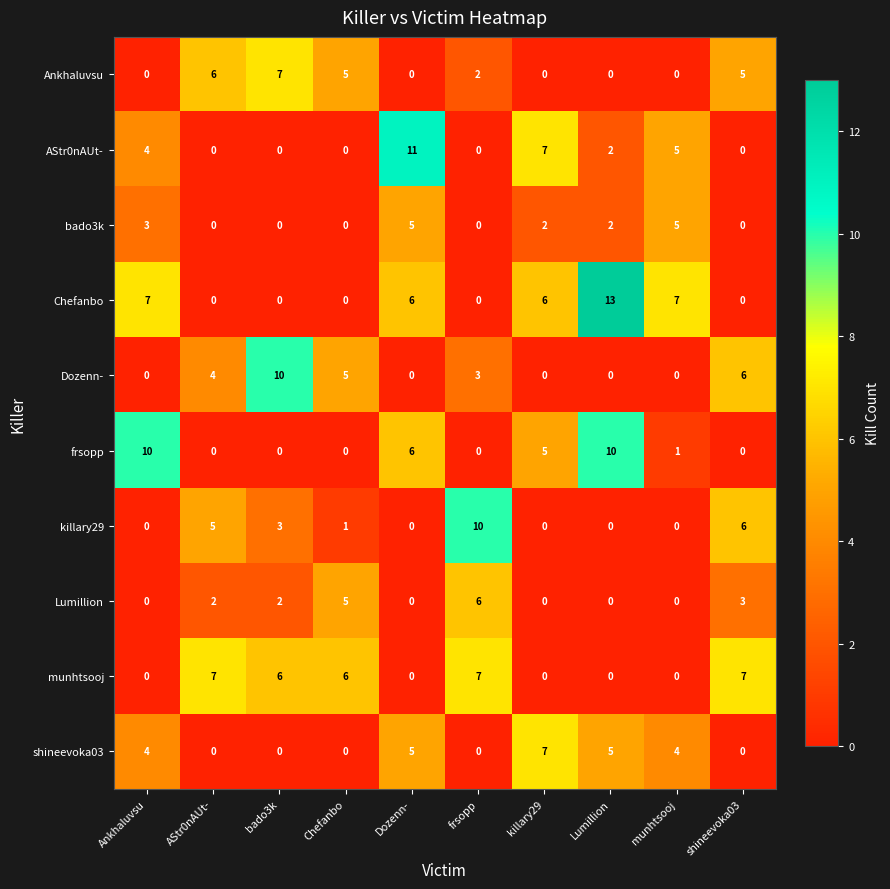

True or false: killary29 has a value of -5 at killary29.

False